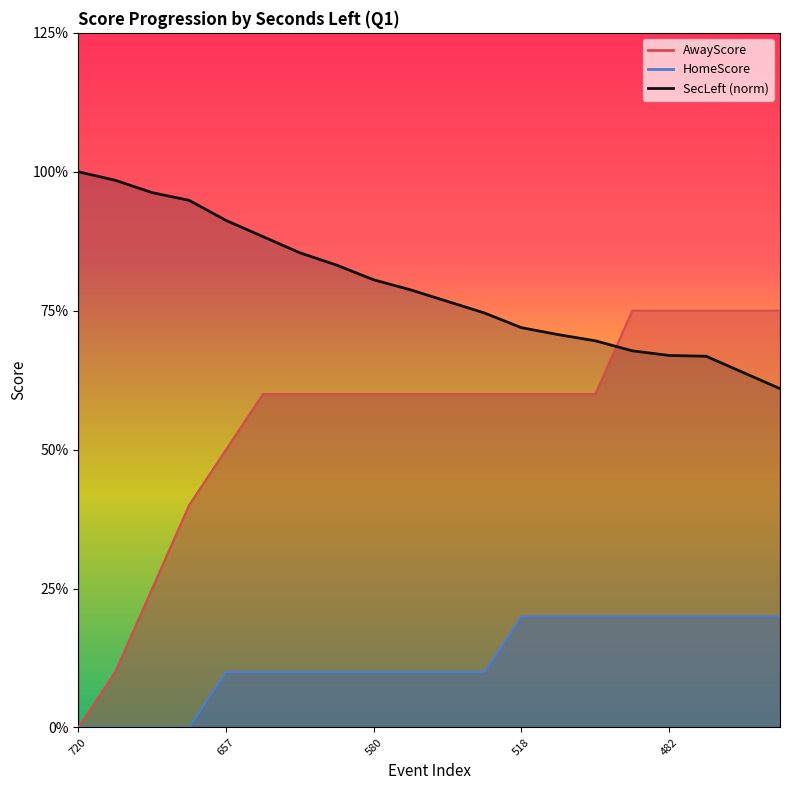

Is the value of SecLeft at 537 greater than the value of AwayScore at 482?

No